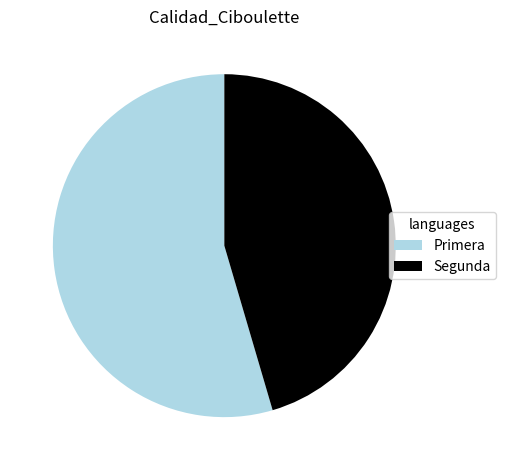

Does any single category account for the majority?

Yes